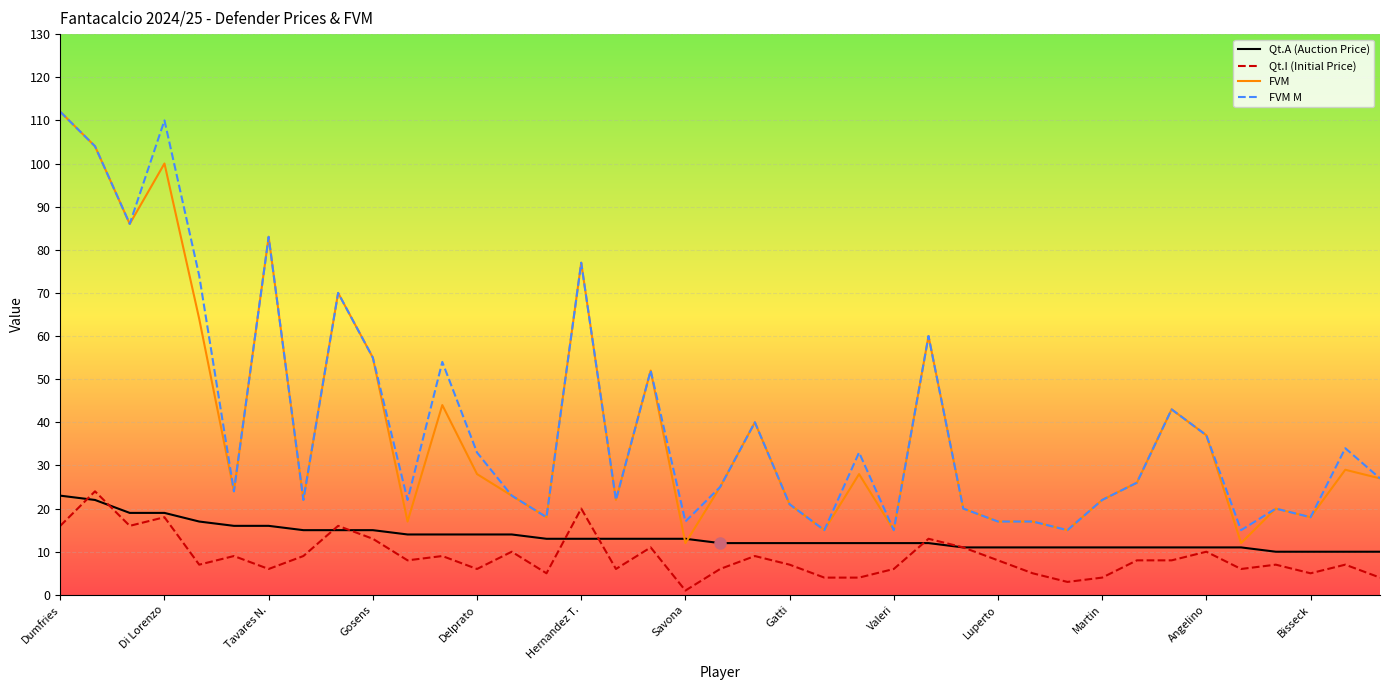

True or false: Qt.I (Initial Price) and FVM M cross at least once.

False